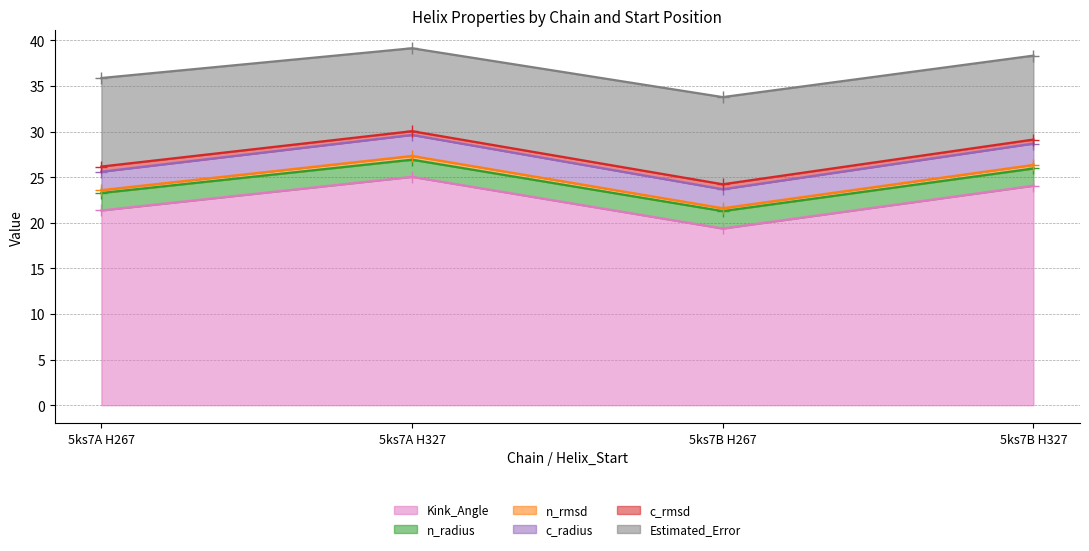

In Kink_Angle, how many points are lower than both neighbors (excluding endpoints)?

1